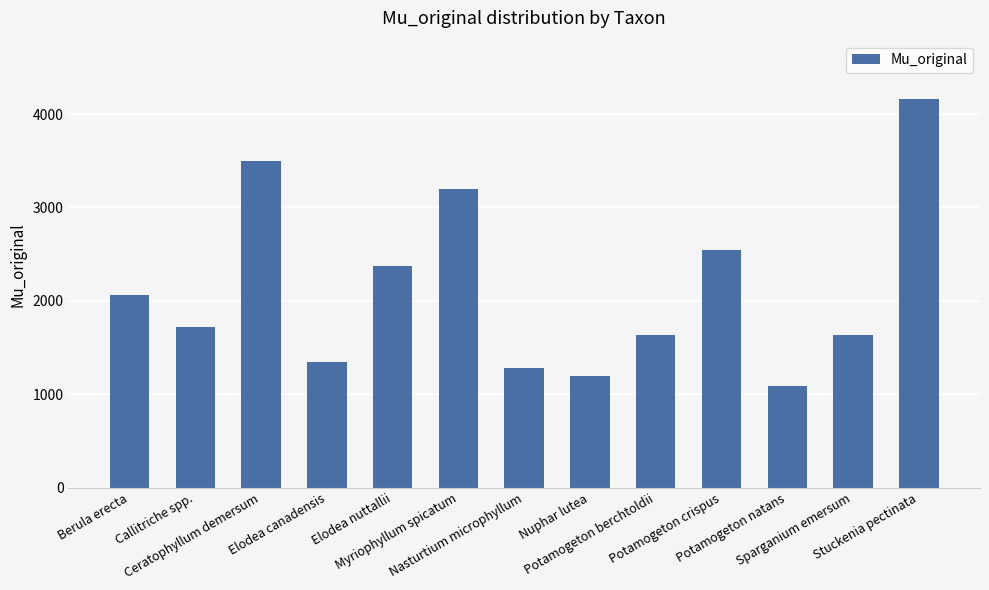

Which label corresponds to the largest value in the chart?

Stuckenia pectinata